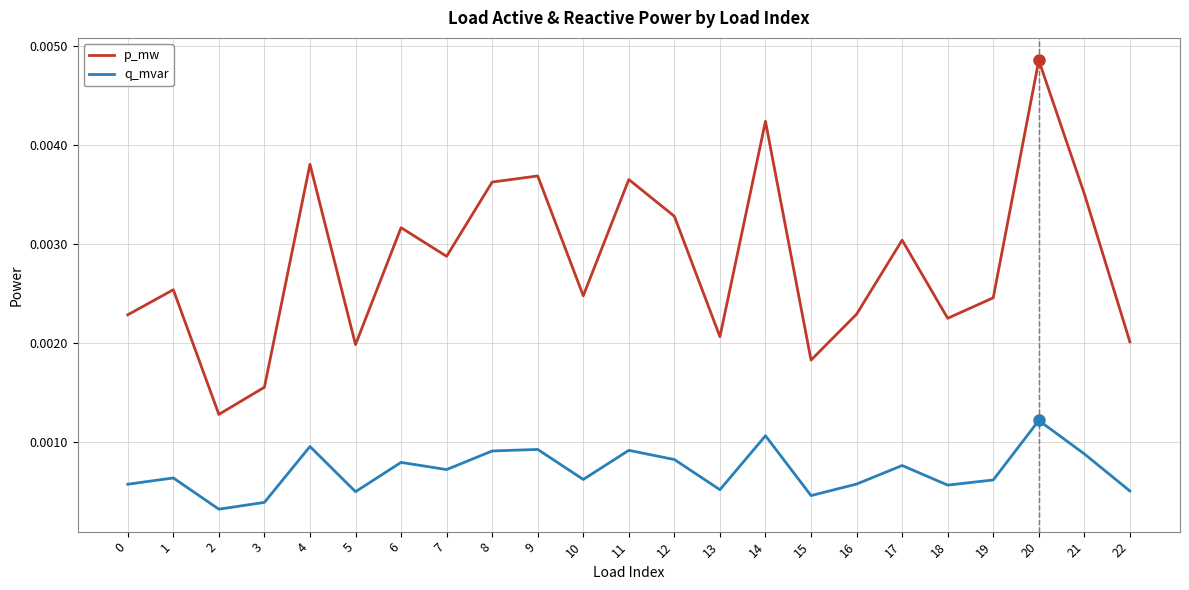

How many interior local valleys does the q_mvar series have?

7